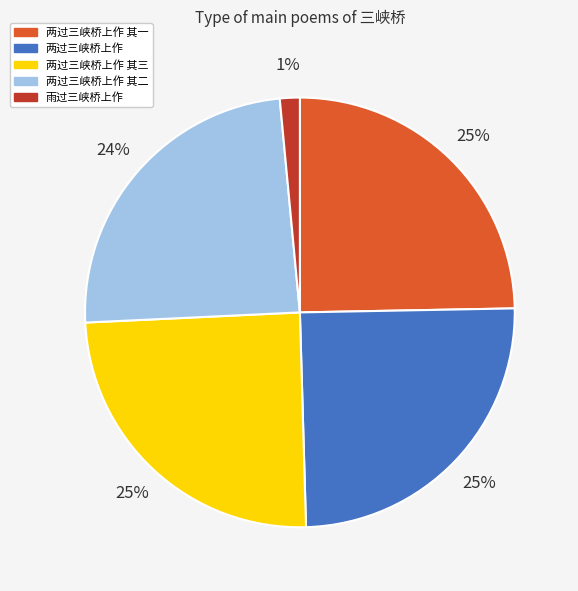

Count the number of slices in the pie.

5